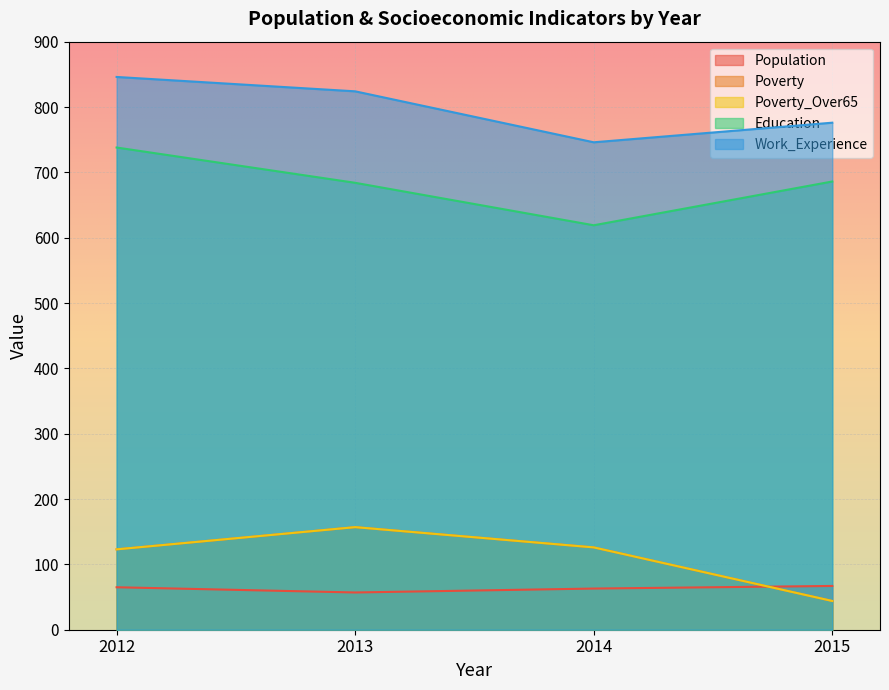

Reading right to left, what are all the values shown in this chart?

Population: 67	63	57	65
Poverty: 44	126	157	123
Poverty_Over65: 44	126	157	123
Education: 686	619	684	738
Work_Experience: 776	746	824	846